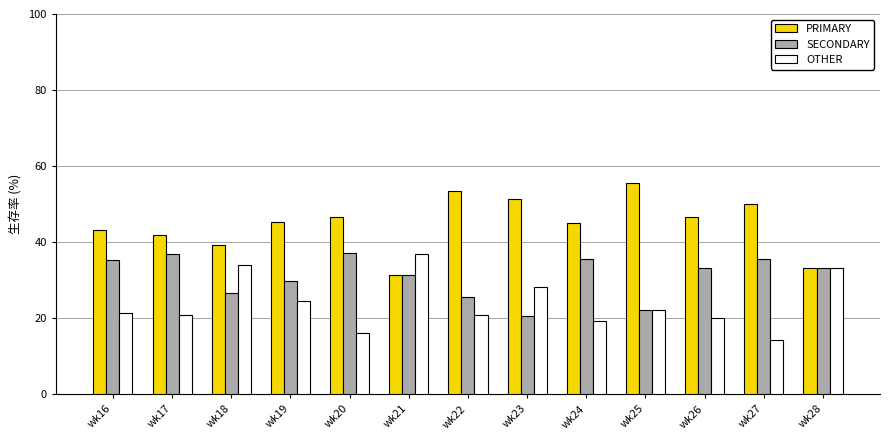

How many categories are shown in the chart?

13